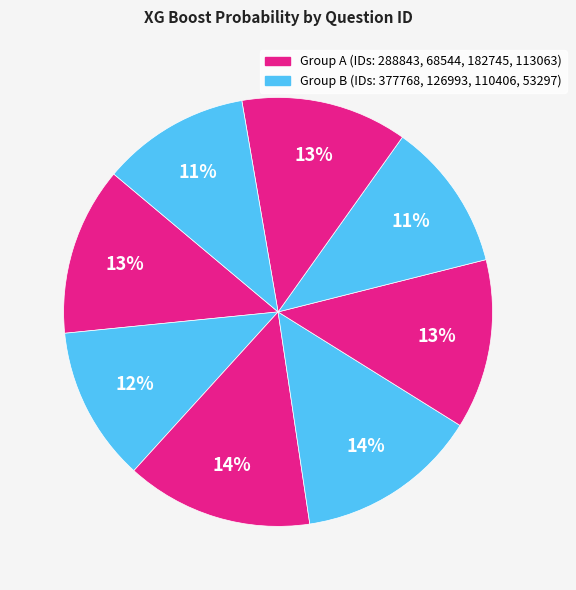

Rank the categories by value from highest to lowest.

68544, 126993, 182745, 288843, 113063, 377768, 110406, 53297